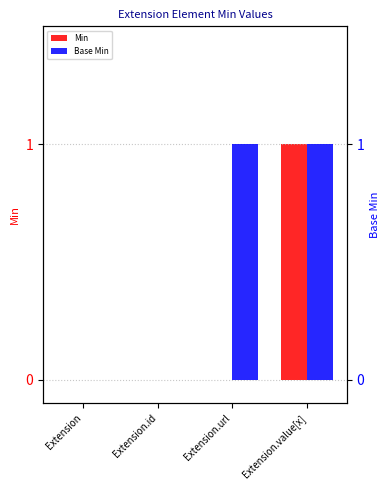

Which series has the largest total across all categories?

Base Min